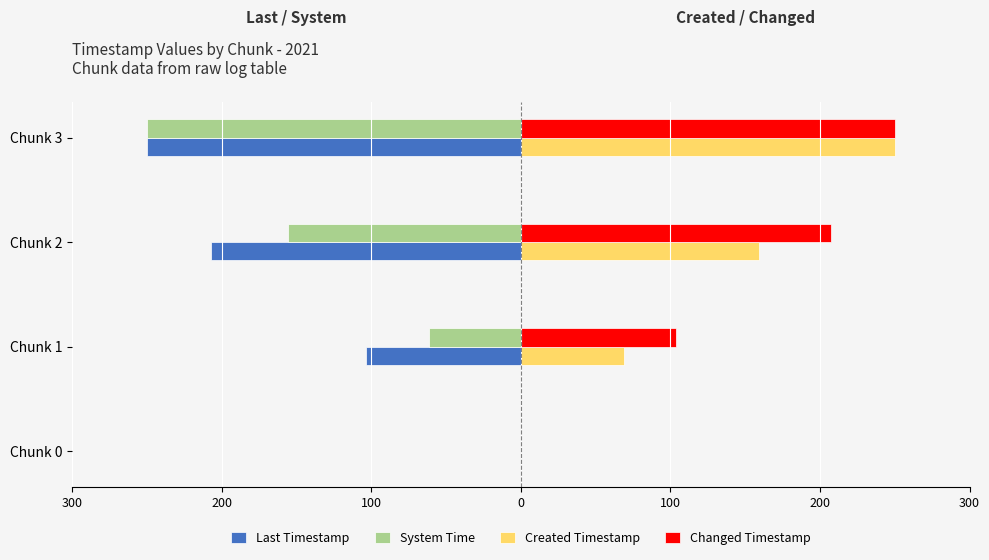

What are all the series names shown in the legend?

Last Timestamp, System Time, Created Timestamp, Changed Timestamp